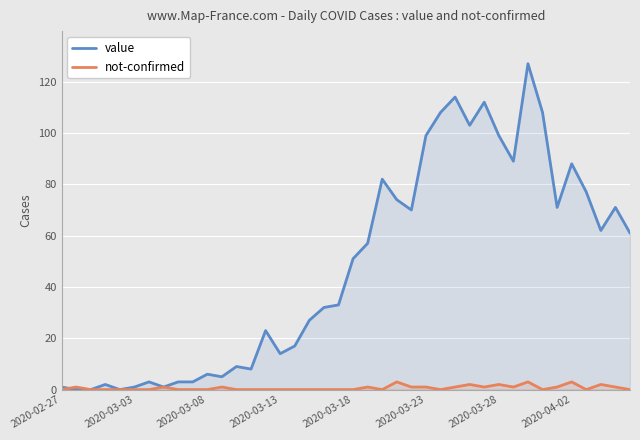

Reading right to left, transcribe all the data shown in this chart.

value: 61	71	62	77	88	71	108	127	89	99	112	103	114	108	99	70	74	82	57	51	33	32	27	17	14	23	8	9	5	6	3	3	1	3	1	0	2	0	0	1
not-confirmed: 0	1	2	0	3	1	0	3	1	2	1	2	1	0	1	1	3	0	1	0	0	0	0	0	0	0	0	0	1	0	0	0	1	0	0	0	0	0	1	0